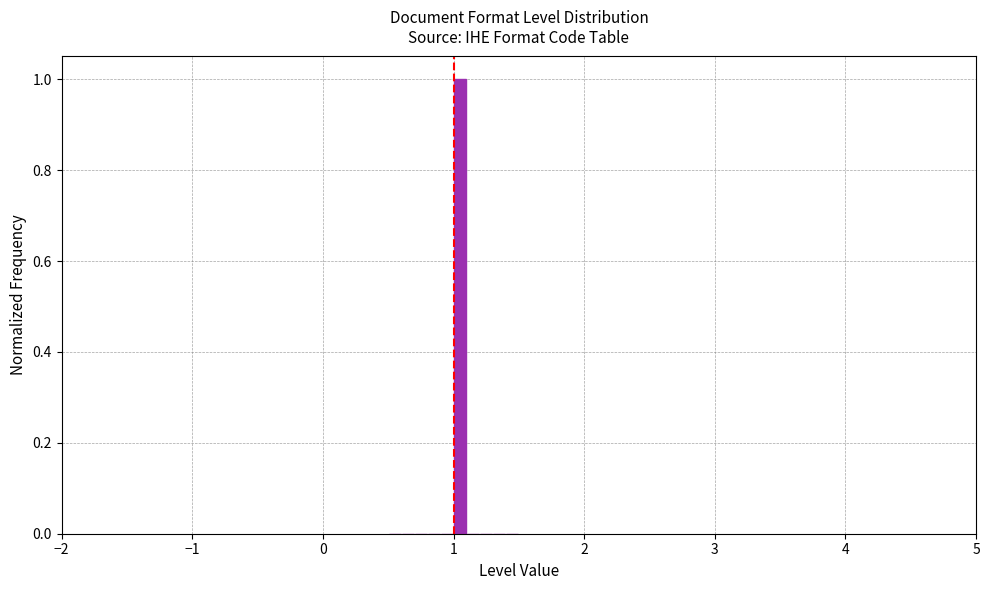

Around what value on the x-axis is the tallest bar? Give the approximate position of its centre, as read against the axis.

1.1